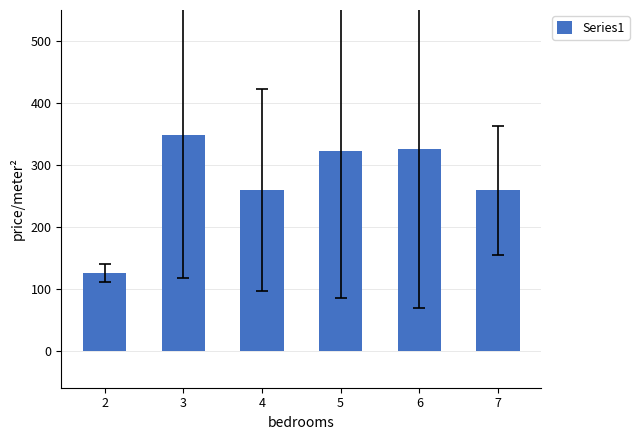

Is it true that the value at 6 is 186.1?

False